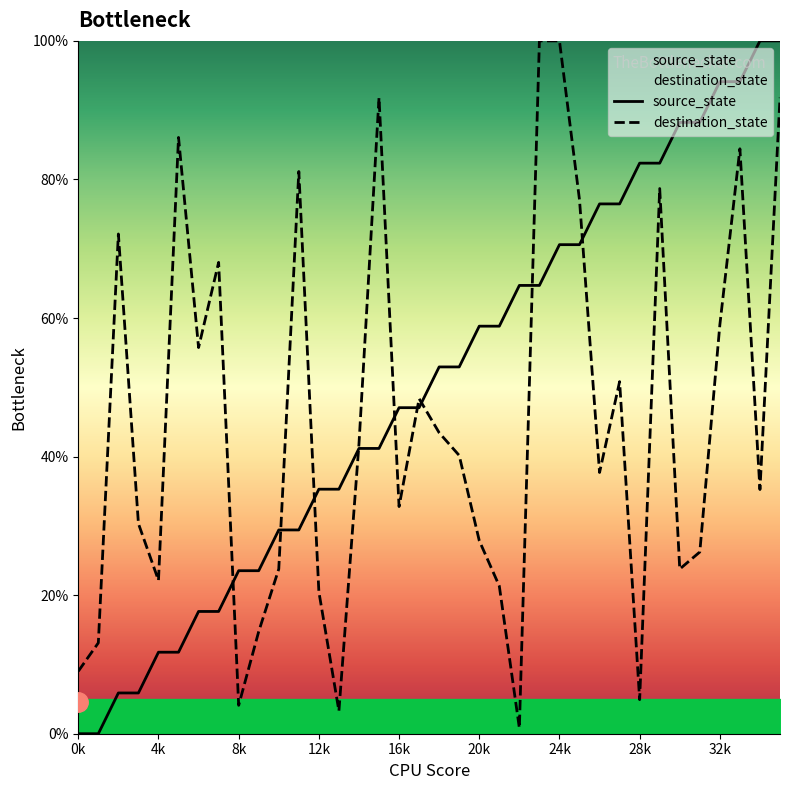

Is the value of destination_state at 9 greater than the value of source_state at 15?

No